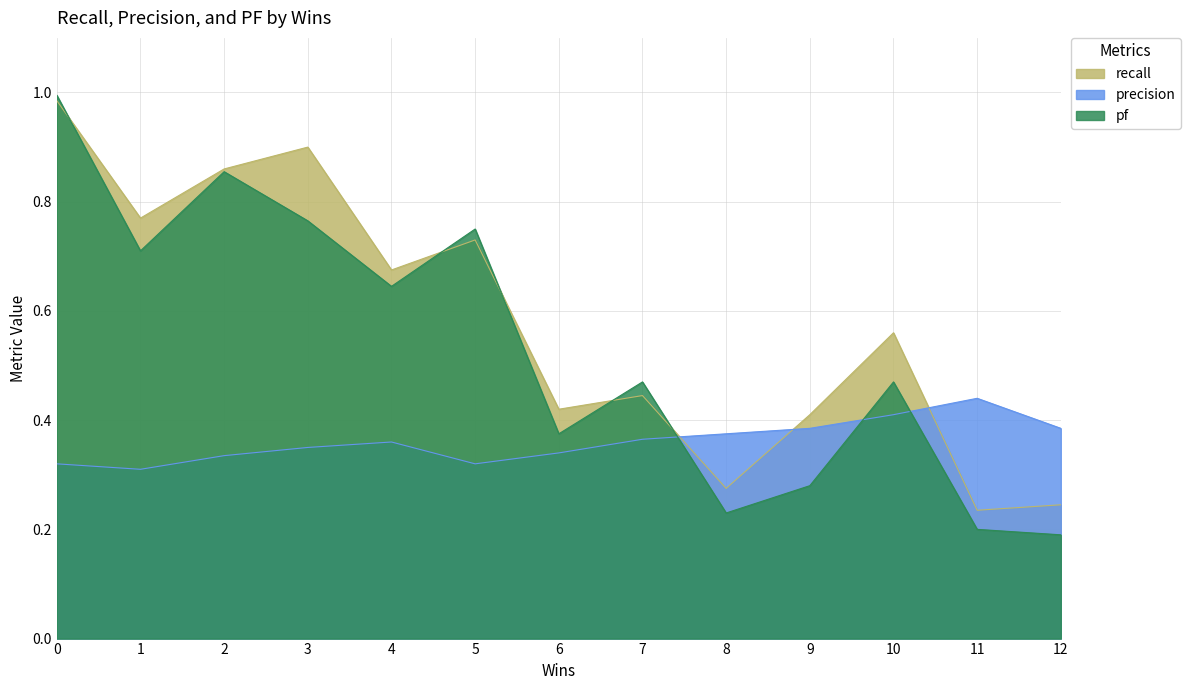

Is the value of precision at 0 greater than the value of pf at 5?

No